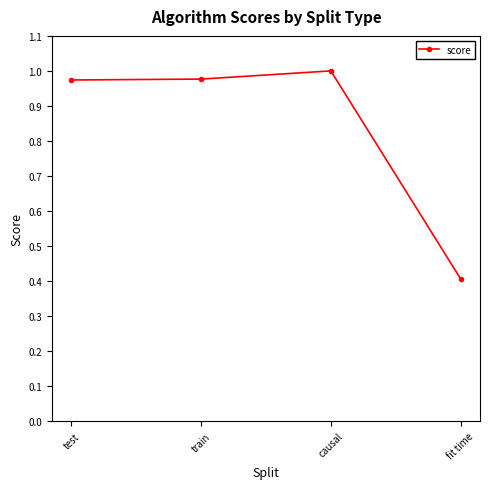

At which category does the chart reach its peak across all series?

causal